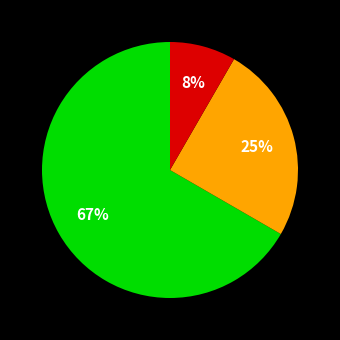

To the nearest percent, what is the average slice percentage?

33%